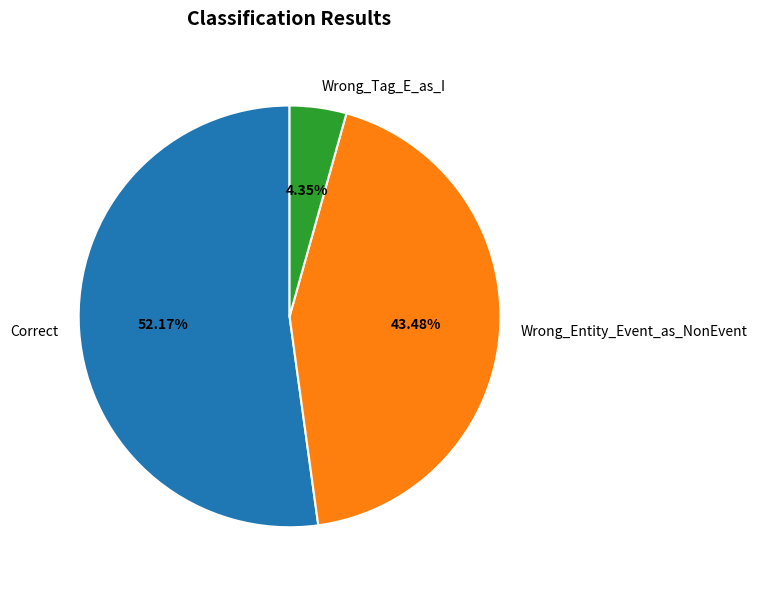

To the nearest percent, what portion does Correct represent?

52%